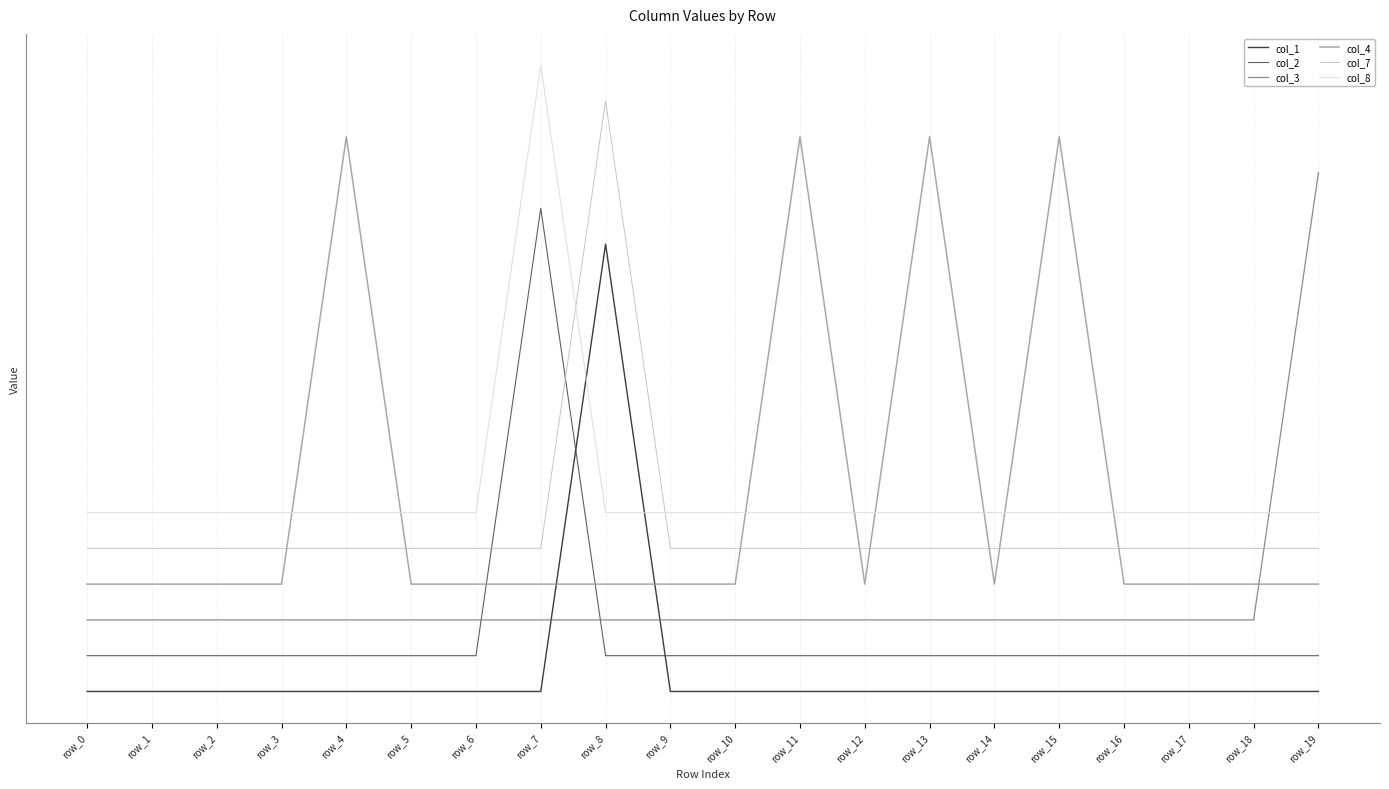

Reading right to left, list all the values displayed in this chart.

col_1: 0.0	0.0	0.0	0.0	0.0	0.0	0.0	0.0	0.0	0.0	0.0	1.0	0.0	0.0	0.0	0.0	0.0	0.0	0.0	0.0
col_2: 0.1	0.1	0.1	0.1	0.1	0.1	0.1	0.1	0.1	0.1	0.1	0.1	1.1	0.1	0.1	0.1	0.1	0.1	0.1	0.1
col_3: 1.2	0.2	0.2	0.2	0.2	0.2	0.2	0.2	0.2	0.2	0.2	0.2	0.2	0.2	0.2	0.2	0.2	0.2	0.2	0.2
col_4: 0.2	0.2	0.2	0.2	1.2	0.2	1.2	0.2	1.2	0.2	0.2	0.2	0.2	0.2	0.2	1.2	0.2	0.2	0.2	0.2
col_7: 0.3	0.3	0.3	0.3	0.3	0.3	0.3	0.3	0.3	0.3	0.3	1.3	0.3	0.3	0.3	0.3	0.3	0.3	0.3	0.3
col_8: 0.4	0.4	0.4	0.4	0.4	0.4	0.4	0.4	0.4	0.4	0.4	0.4	1.4	0.4	0.4	0.4	0.4	0.4	0.4	0.4